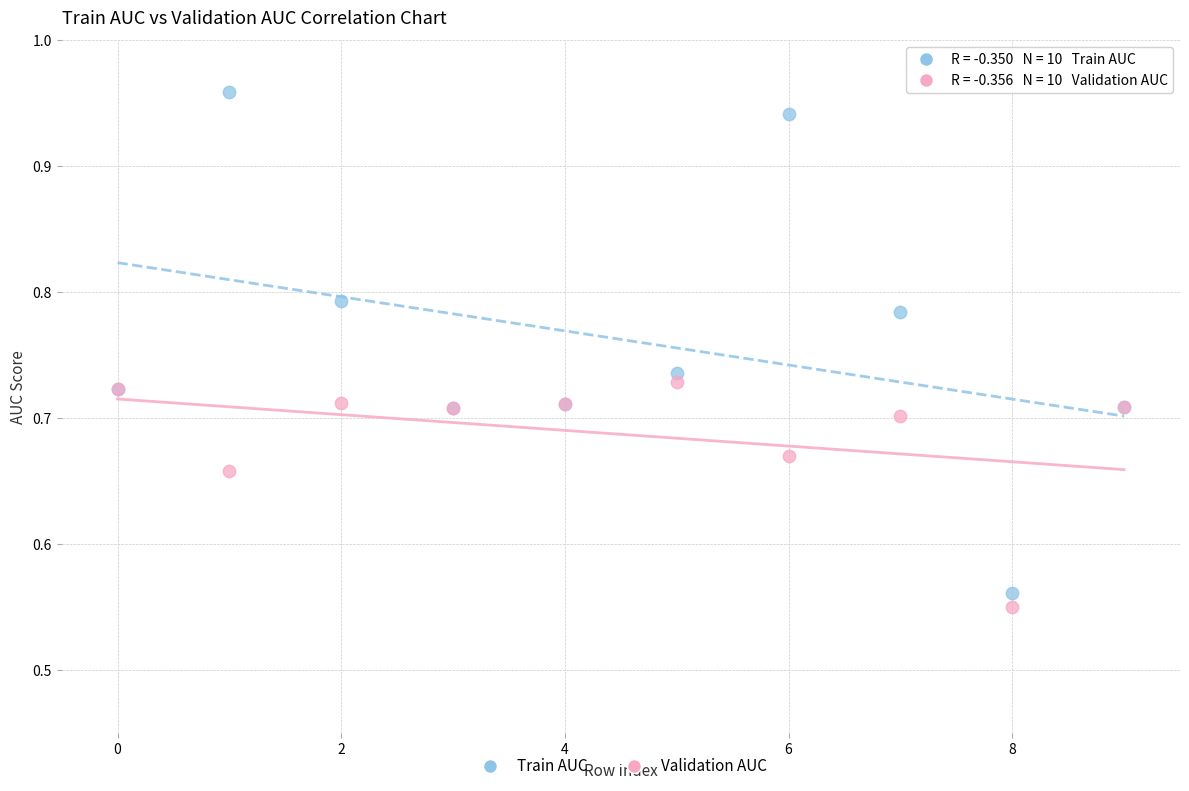

Which series has the largest Y range (max minus min)?

Train AUC